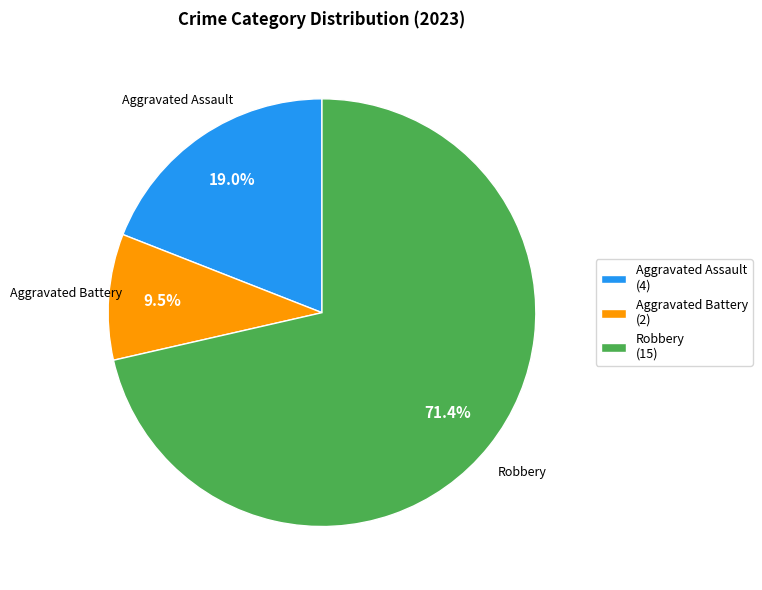

Which category accounts for the majority?

Robbery (15)